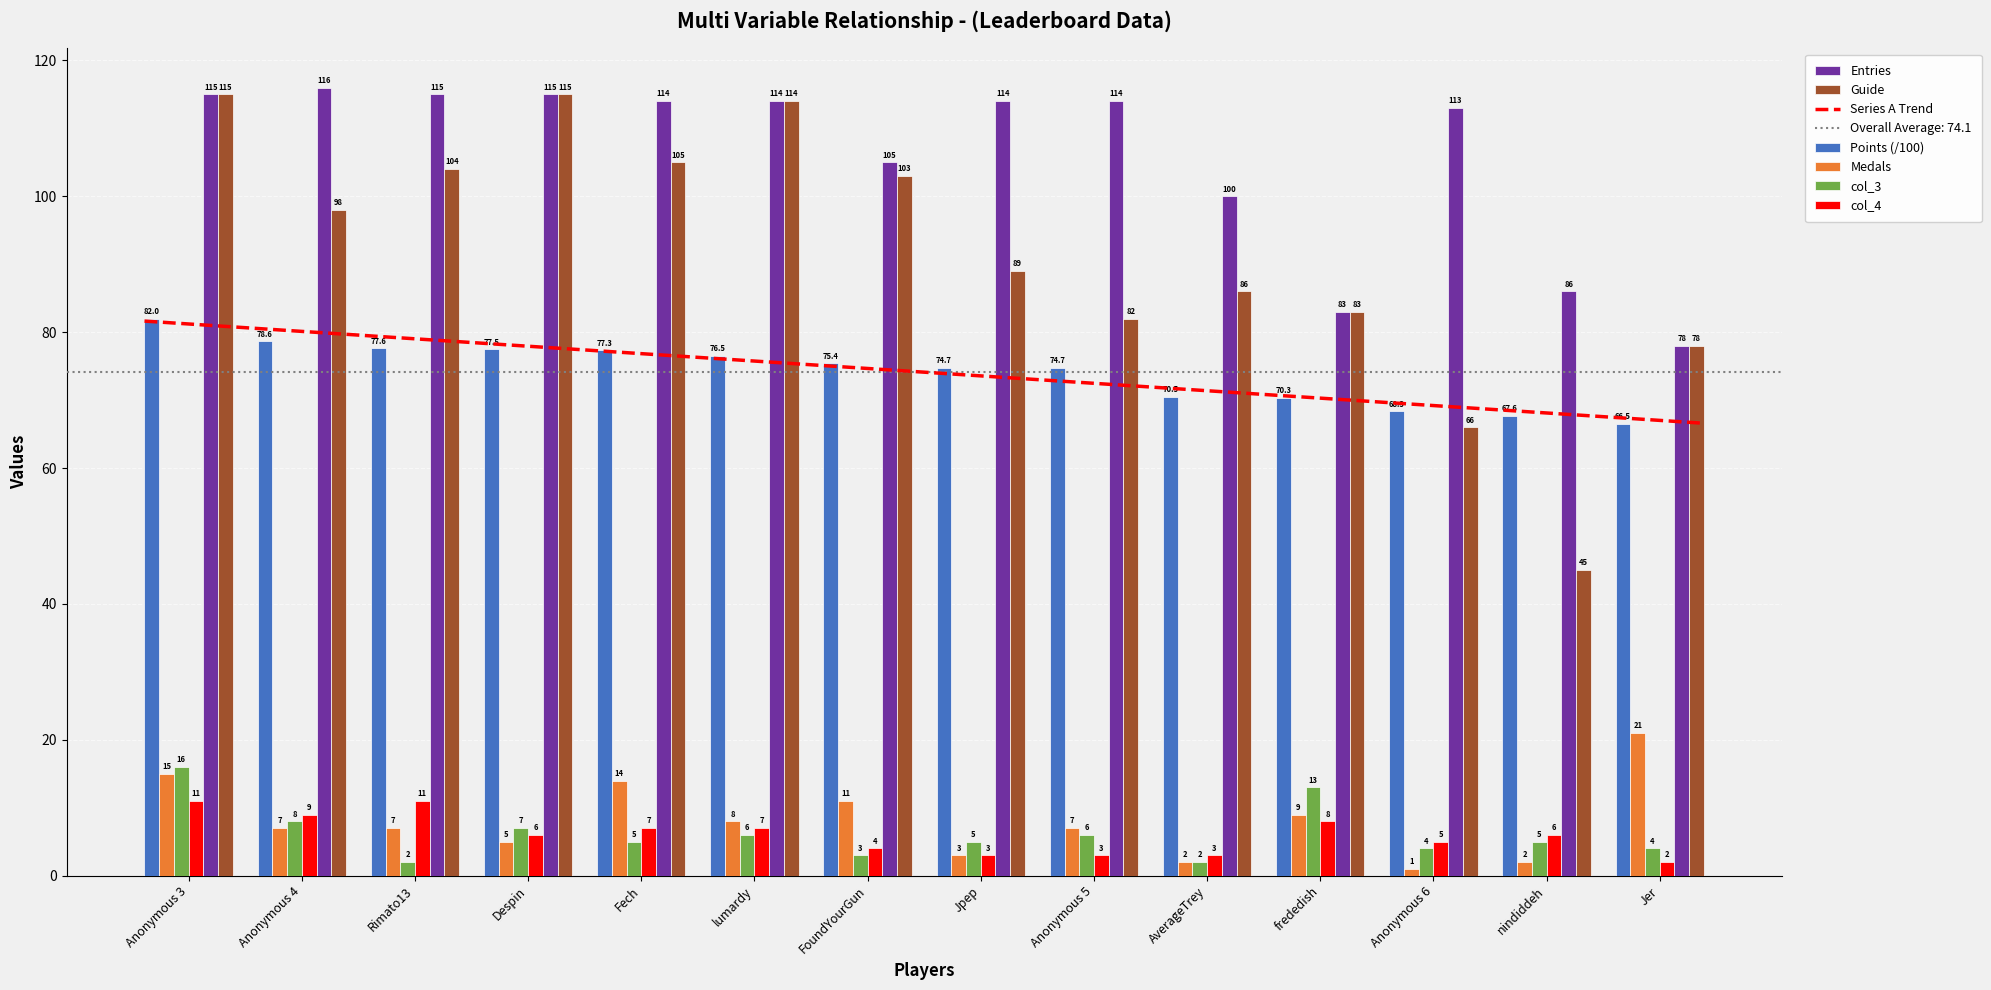

What is the value of the Medals bar at the 13th from the left?

2.0